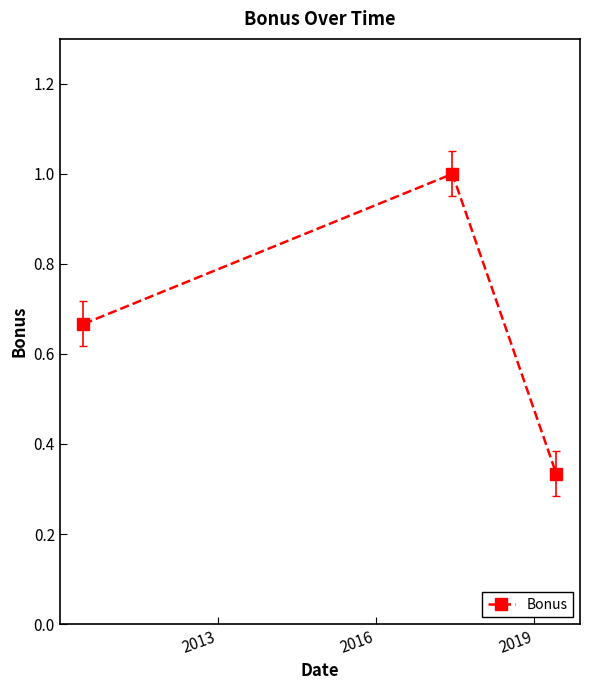

What is the greatest value displayed?

1.0